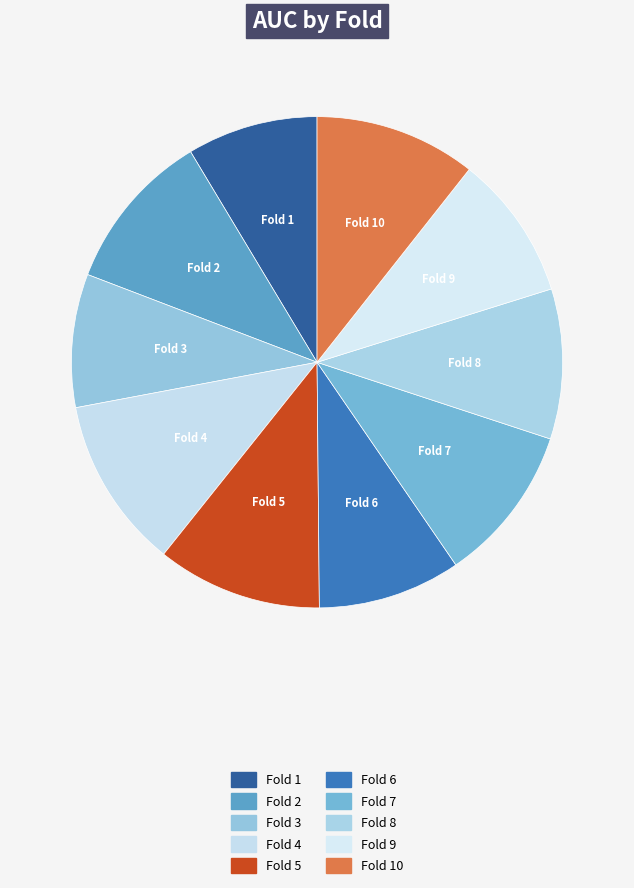

Count the number of slices in the pie.

10